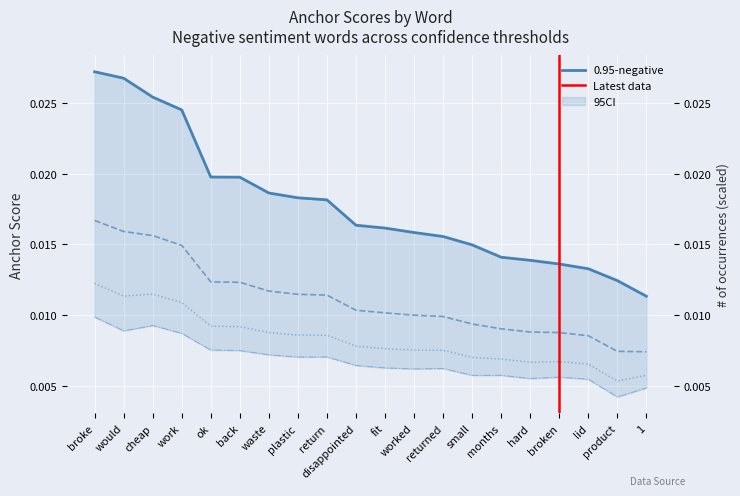

The 0.8-negative anchor score series shows 0.0 at hard. True or false?

True